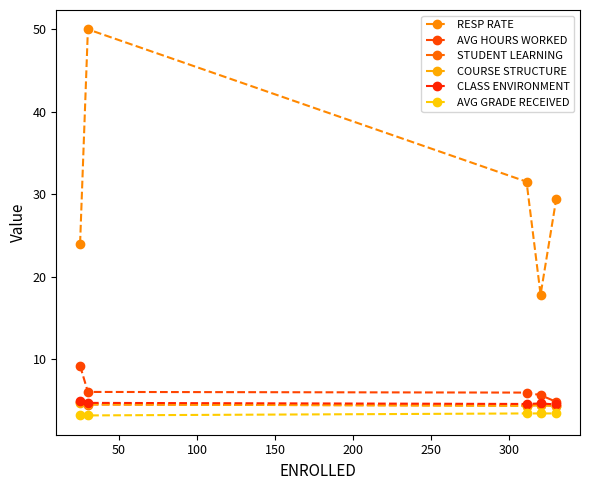

How many categories are shown in the chart?

5